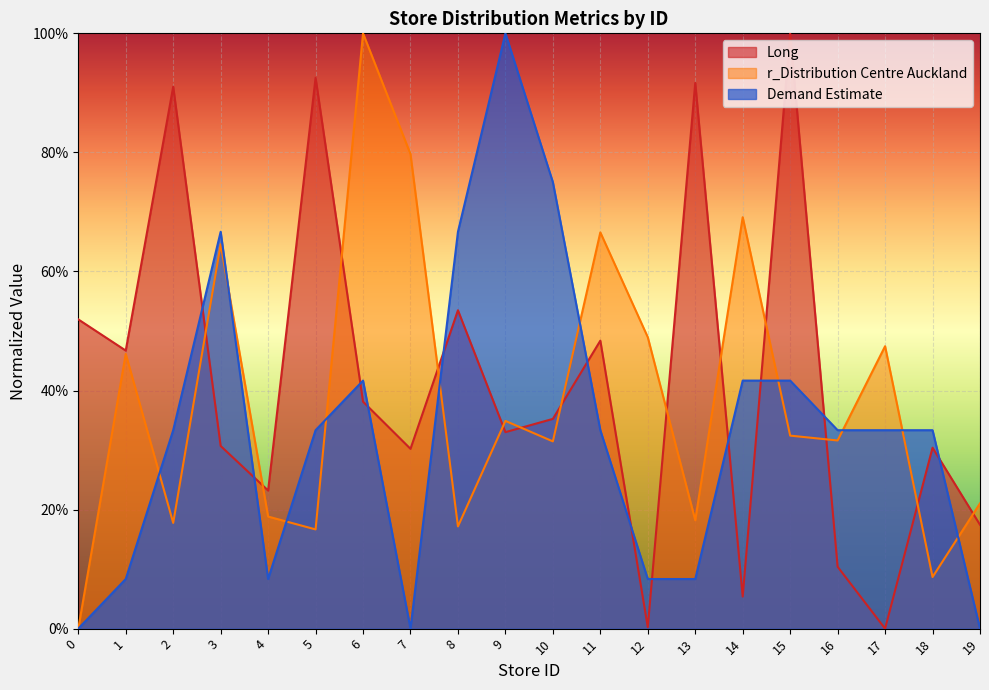

Reading left to right, what are all the values shown in this chart?

Long: 0.5	0.5	0.9	0.3	0.2	0.9	0.4	0.3	0.5	0.3	0.4	0.5	0.0	0.9	0.1	1.0	0.1	0.0	0.3	0.2
r_Distribution Centre Auckland: 0.0	0.5	0.2	0.6	0.2	0.2	1.0	0.8	0.2	0.3	0.3	0.7	0.5	0.2	0.7	0.3	0.3	0.5	0.1	0.2
Demand Estimate: 0.0	0.1	0.3	0.7	0.1	0.3	0.4	0.0	0.7	1.0	0.8	0.3	0.1	0.1	0.4	0.4	0.3	0.3	0.3	0.0